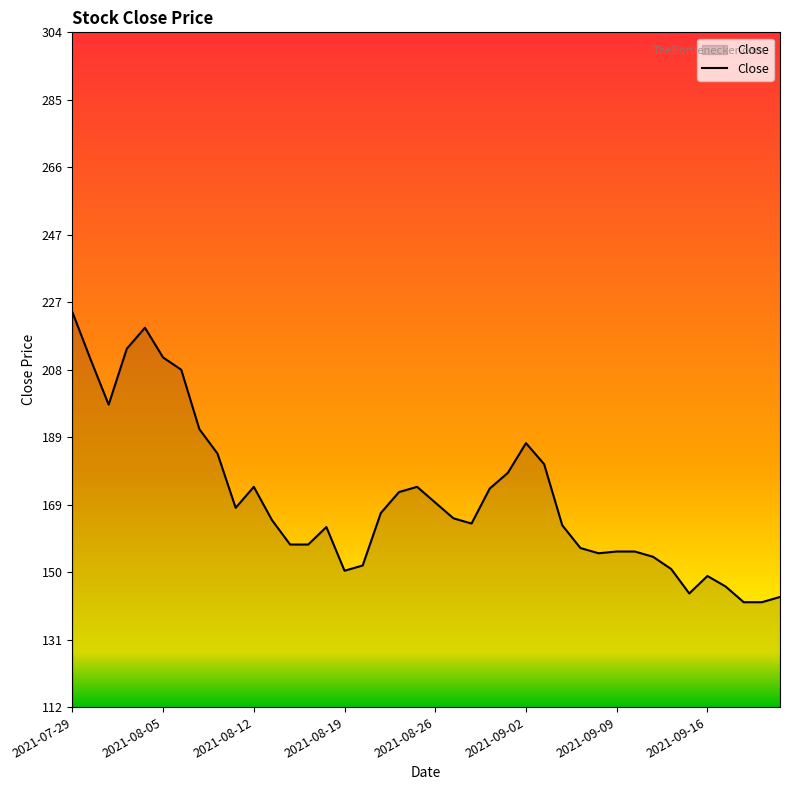

What is the difference between the maximum and minimum values?

83.0